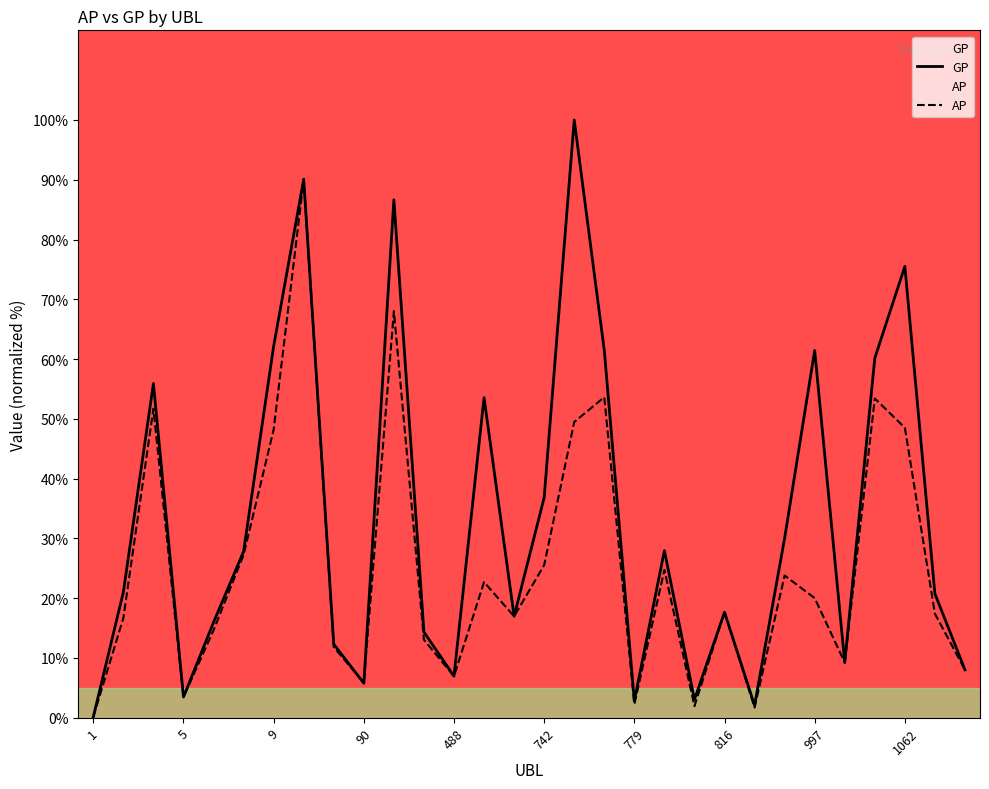

Which series ends up on top after the final intersection of AP and GP?

GP